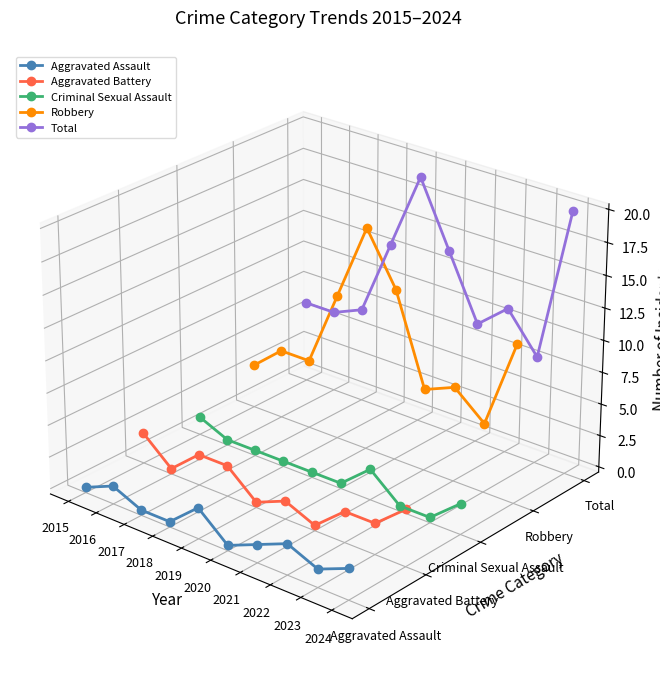

At which category does the chart reach its peak across all series?

2019